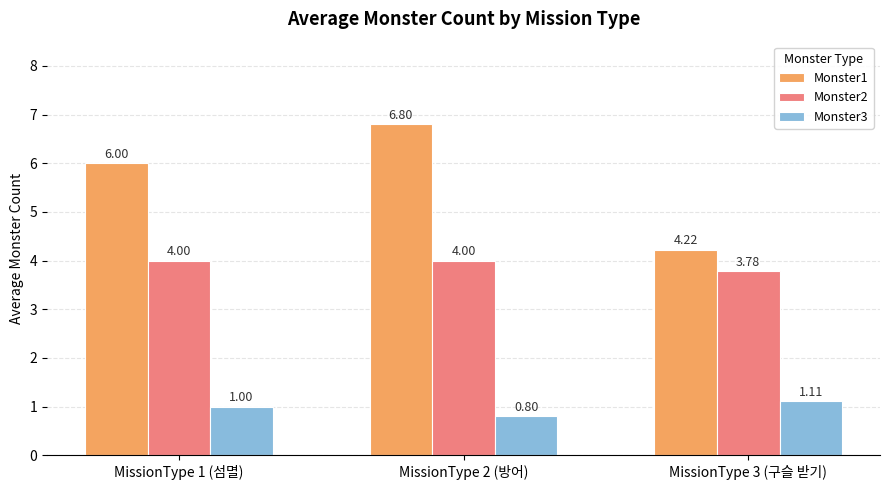

Rank the series at MissionType 1 (섬멸) from highest to lowest value.

Monster1, Monster2, Monster3